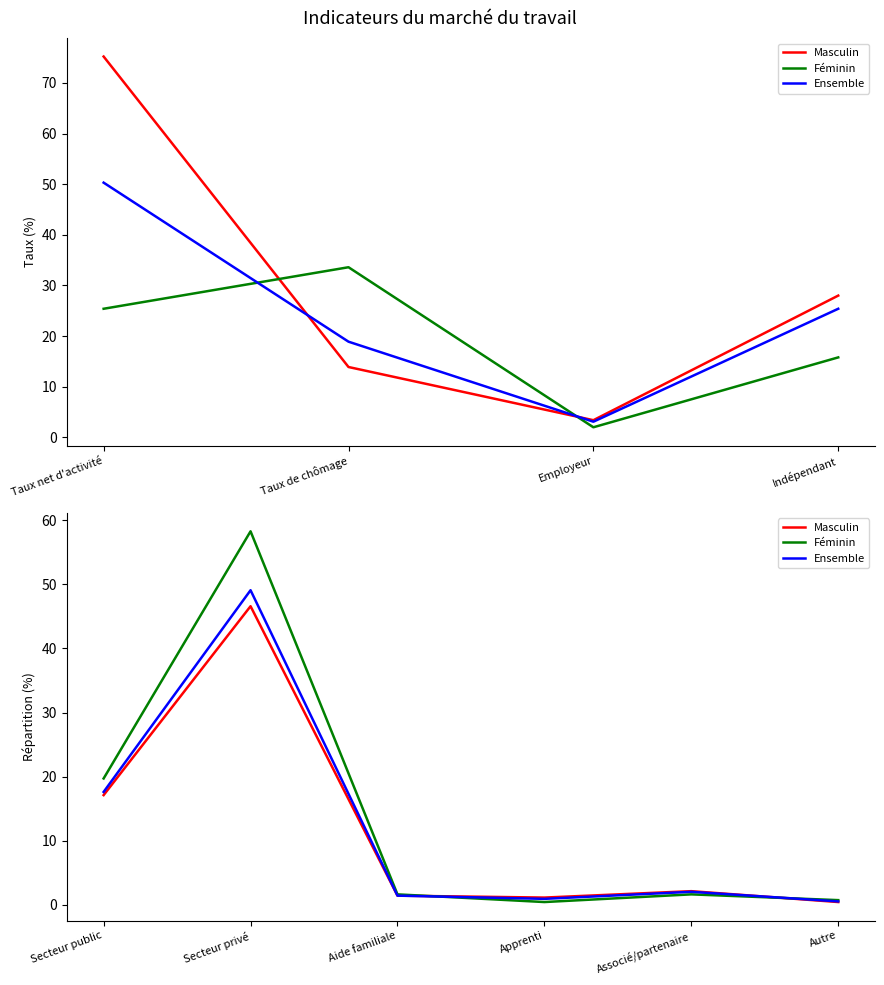

The Féminin series shows 79.5 at Secteur privé. True or false?

False